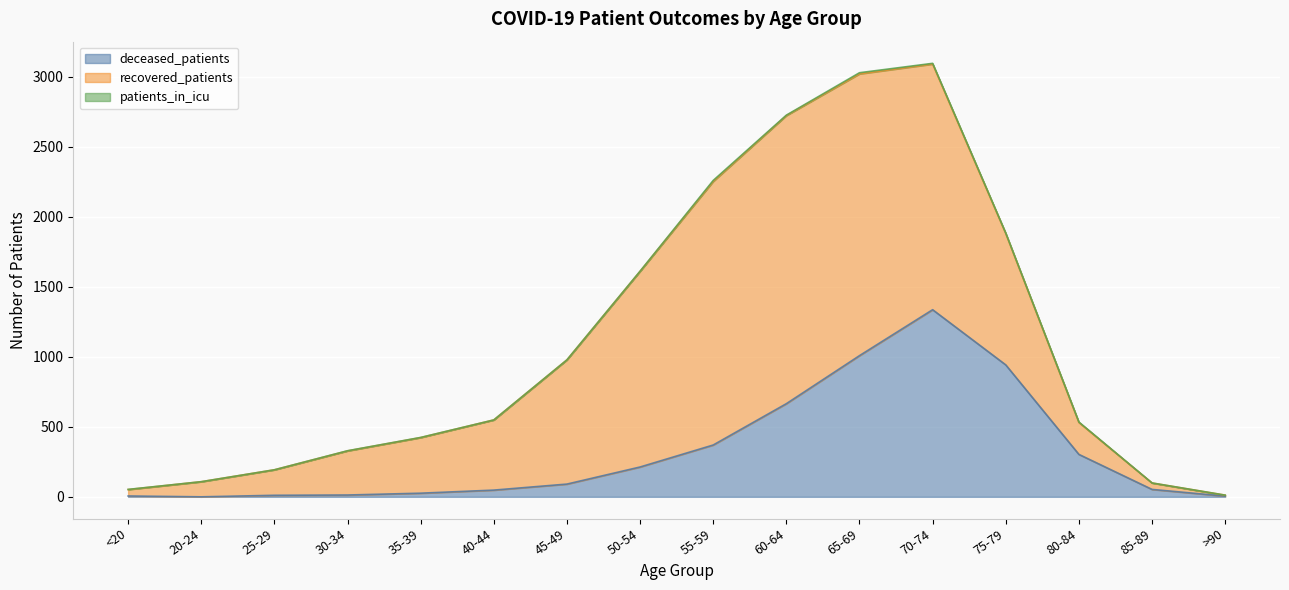

True or false: recovered_patients and patients_in_icu intersect in this chart.

False